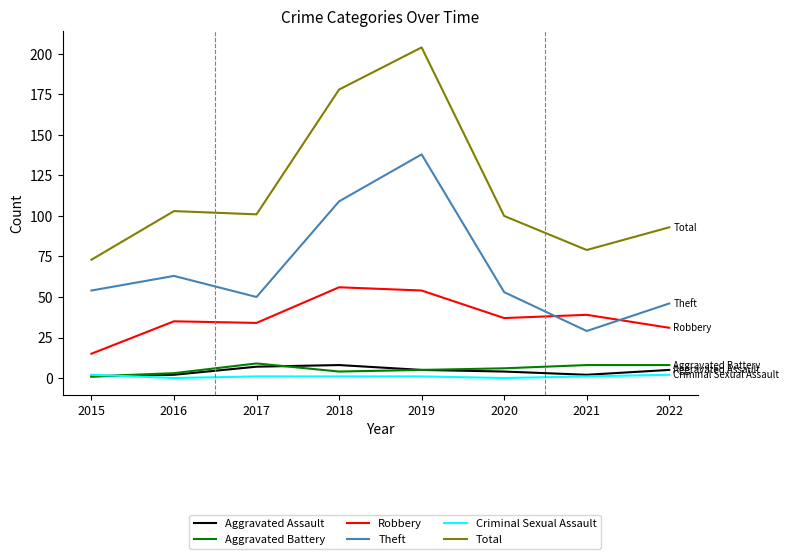

True or false: Theft and Aggravated Assault cross at least once.

False